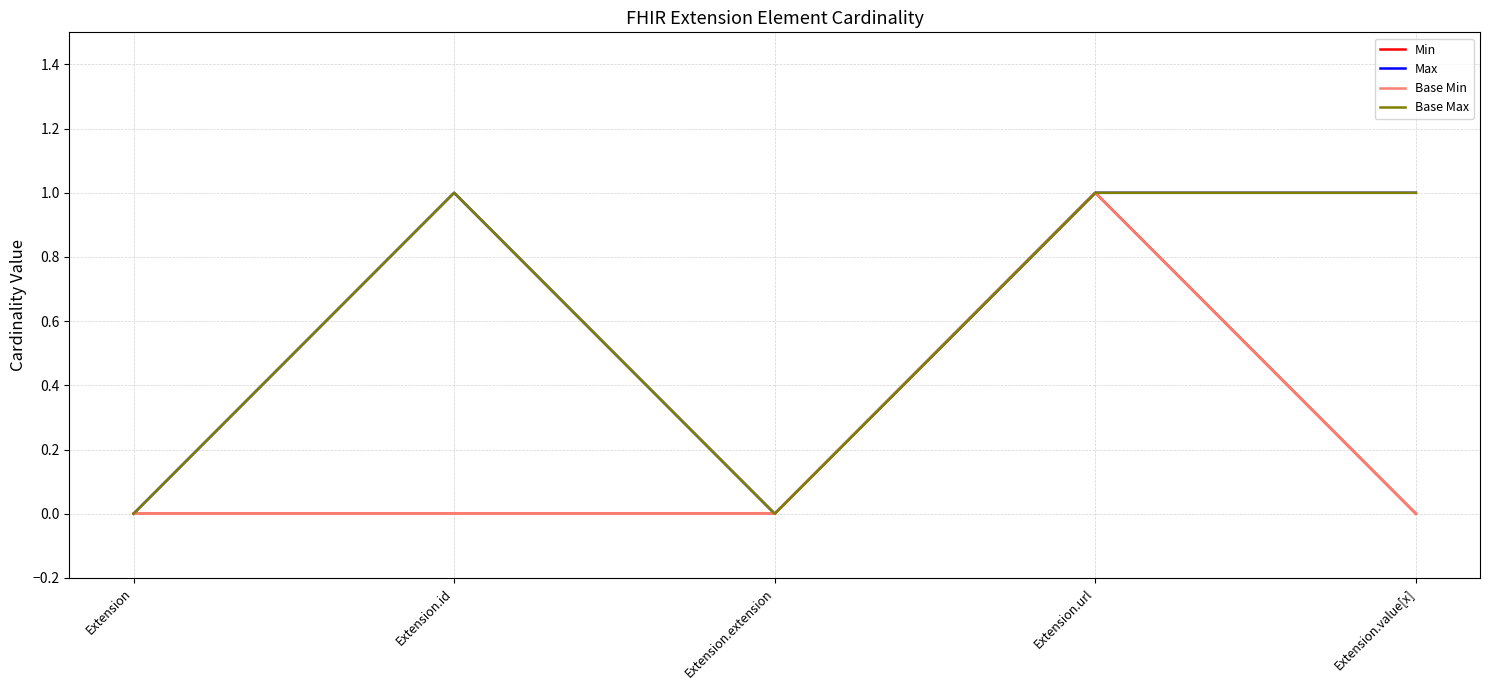

How many Base Max values are between 0 and 1?

5